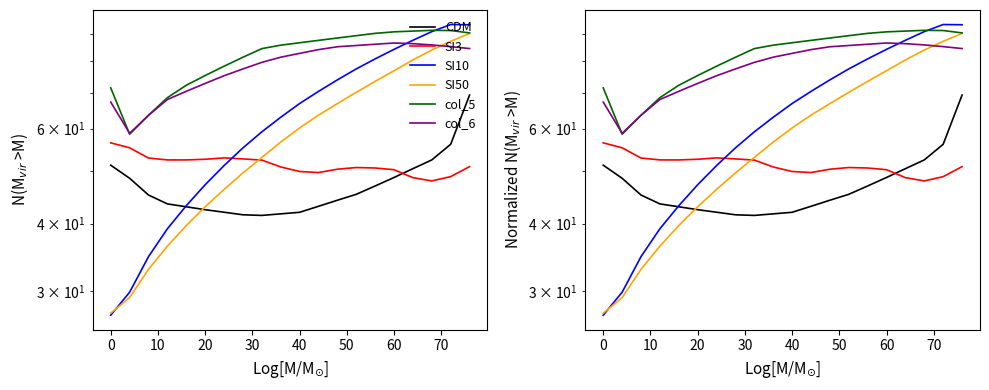

Which series has the largest total across all categories?

col_5